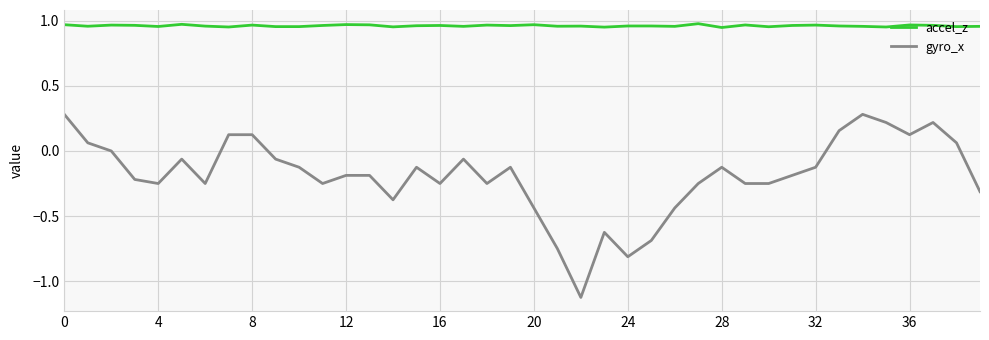

True or false: gyro_x and accel_z intersect in this chart.

False